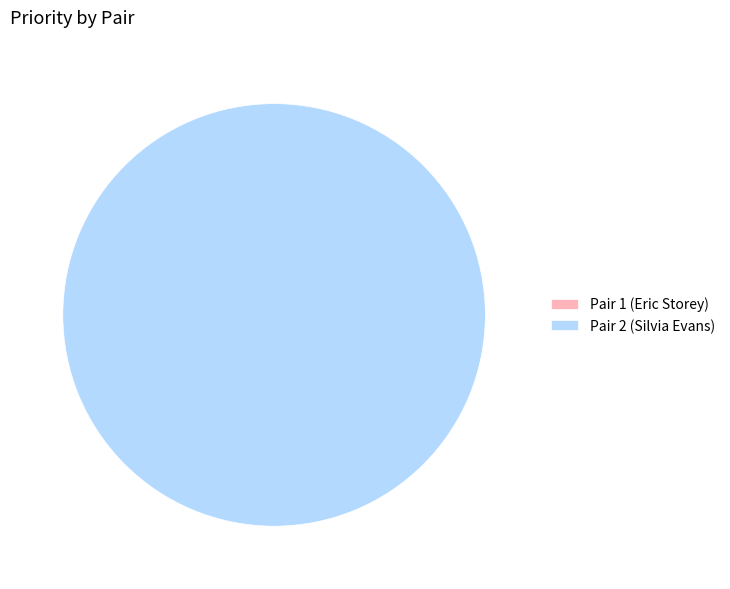

What percentage do Pair 2 (Silvia Evans) and Pair 1 (Eric Storey) together represent?

100.0%